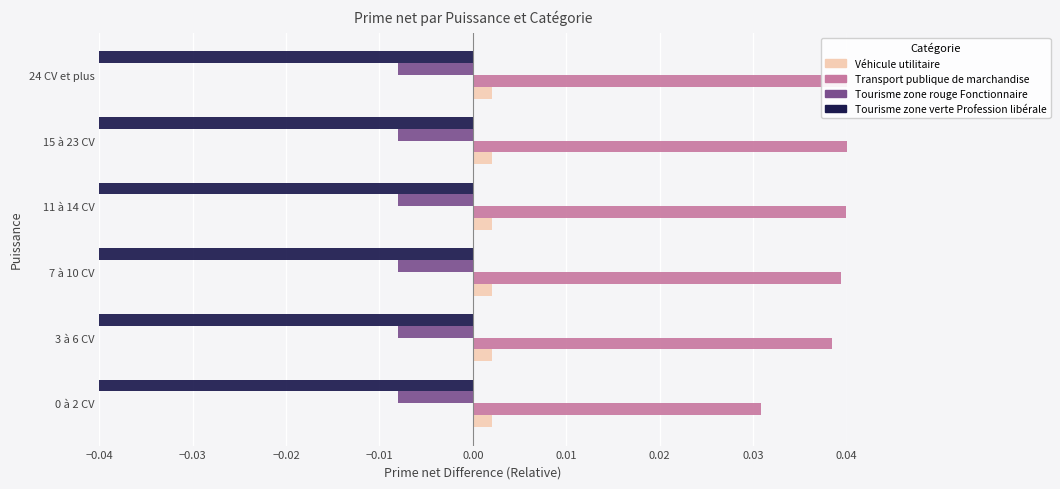

How many distinct data groups are displayed?

4